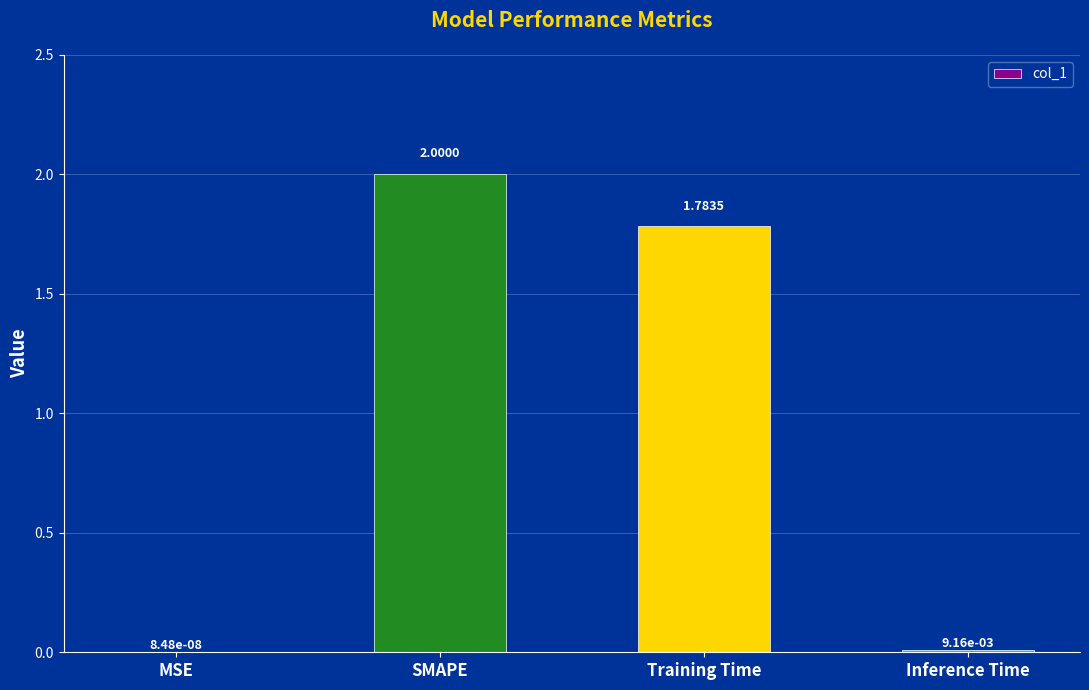

Between Training Time and MSE, which is larger?

Training Time